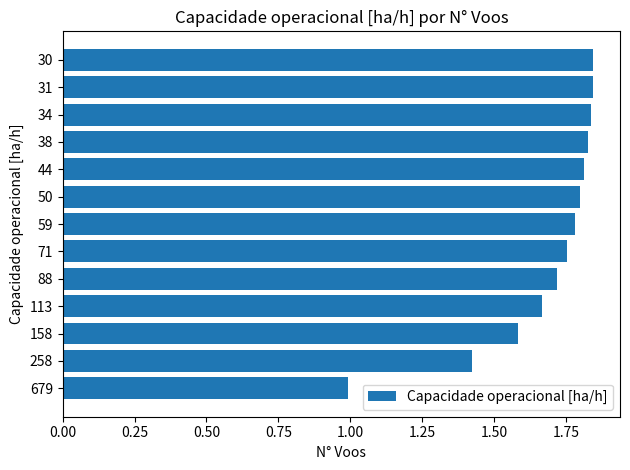

True or false: the data shows 1.8 at 59.

True